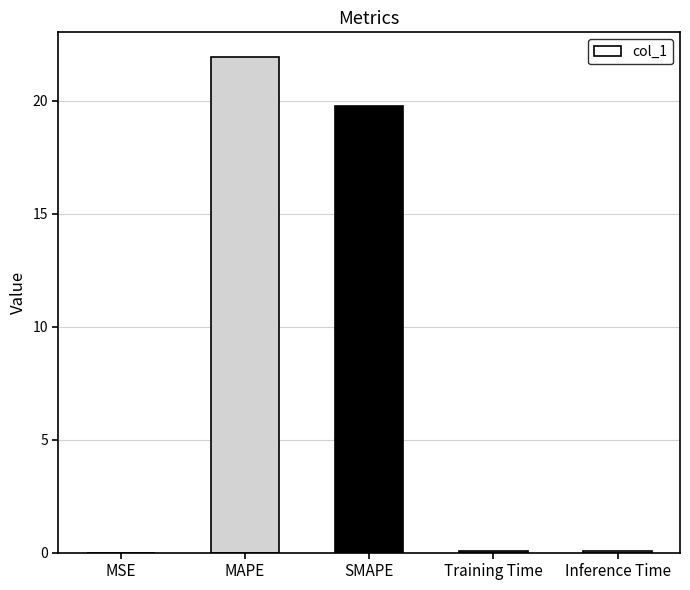

Which label corresponds to the largest value in the chart?

MAPE